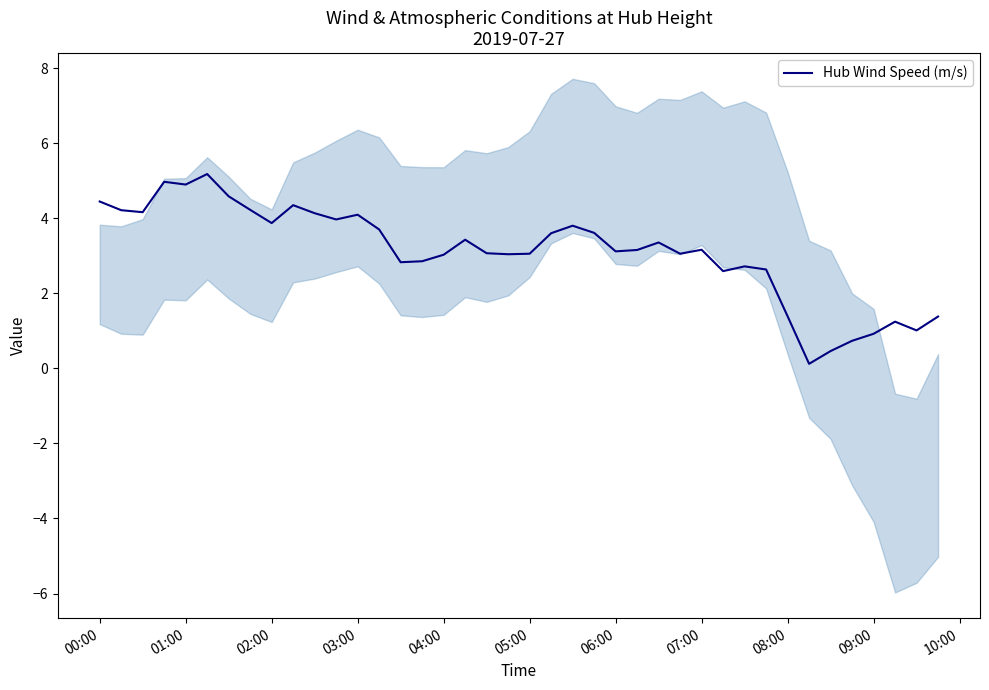

True or false: the data has more than 0 interior local peaks.

True